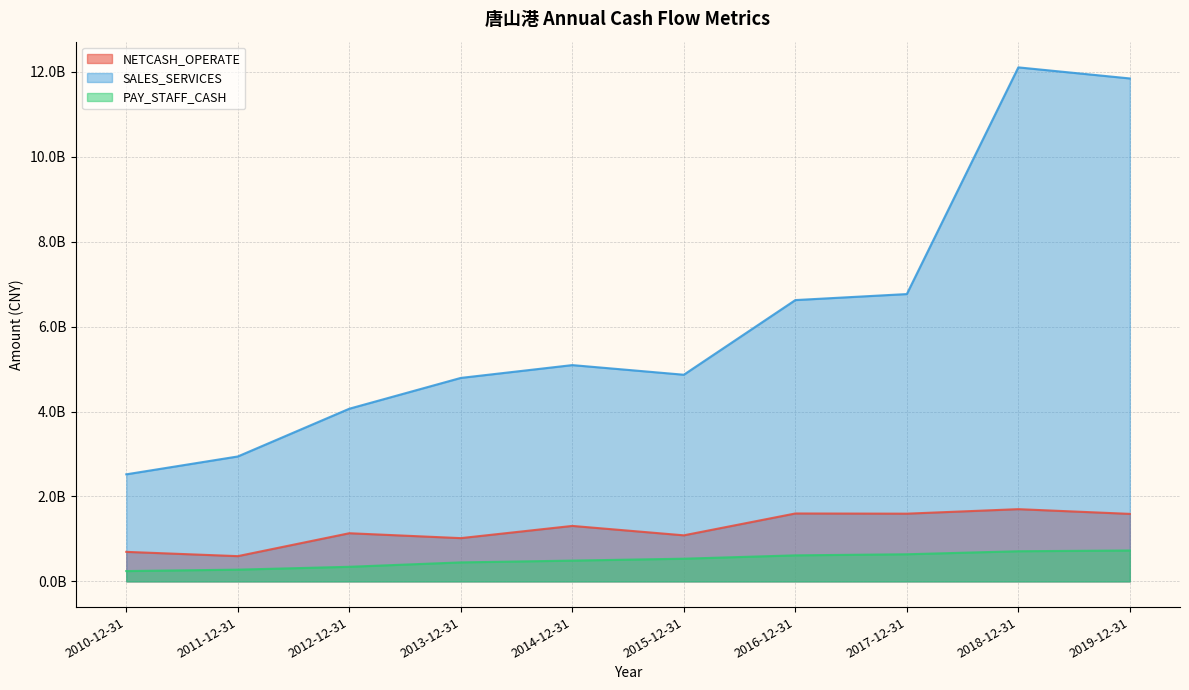

Is the value of PAY_STAFF_CASH at 2012-12-31 greater than the value of NETCASH_OPERATE at 2016-12-31?

No